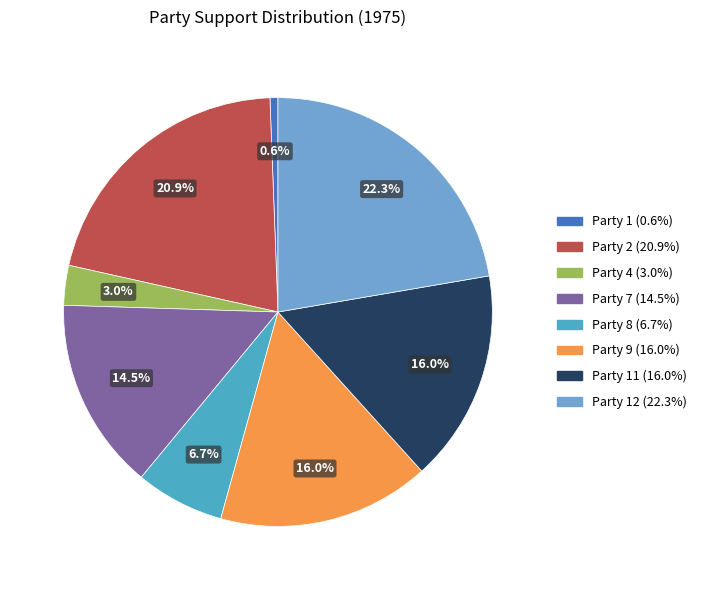

Does any single category account for the majority?

No